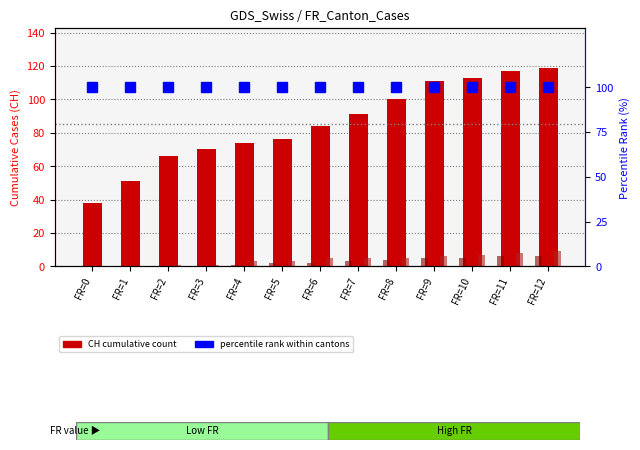

How many series are shown in this chart?

4